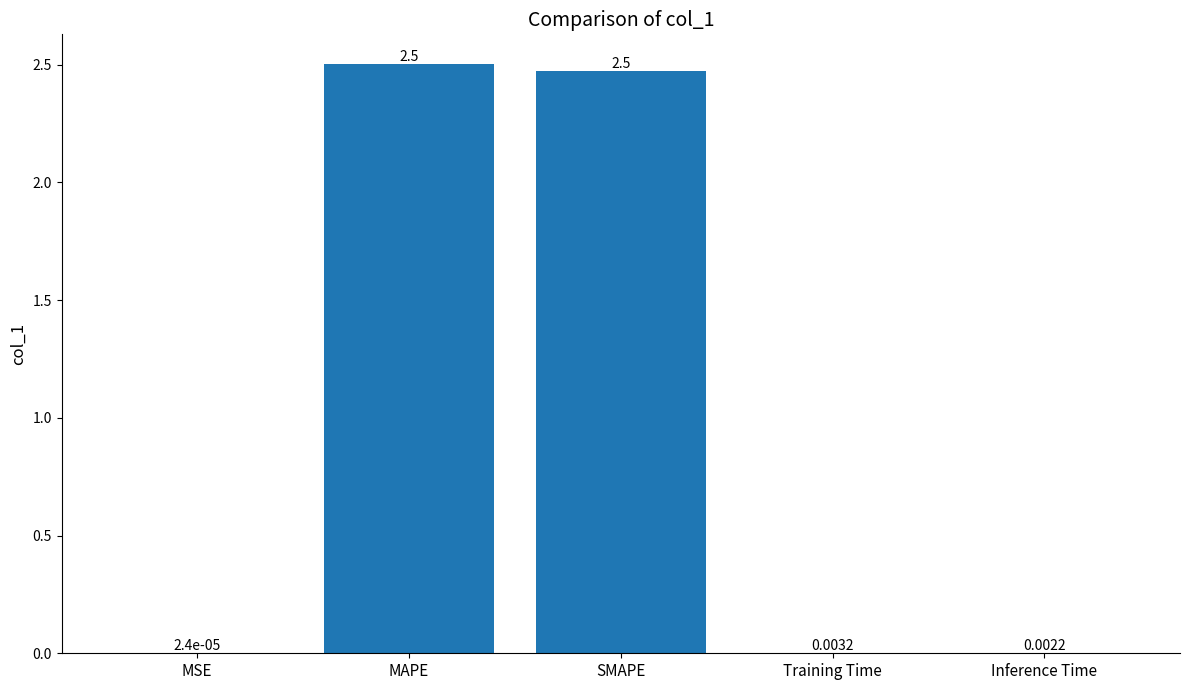

Between MSE and Training Time, which is larger?

Training Time